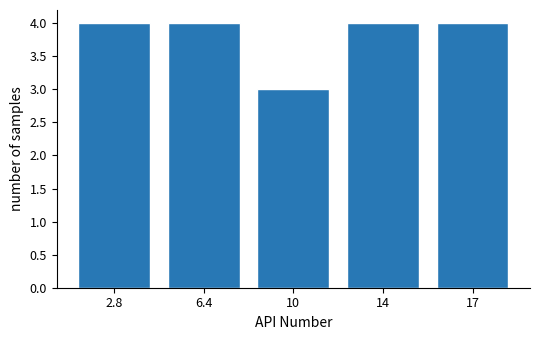

Reading left to right, transcribe all the data shown in this chart.

2.8=4	6.4=4	10=3	14=4	17=4